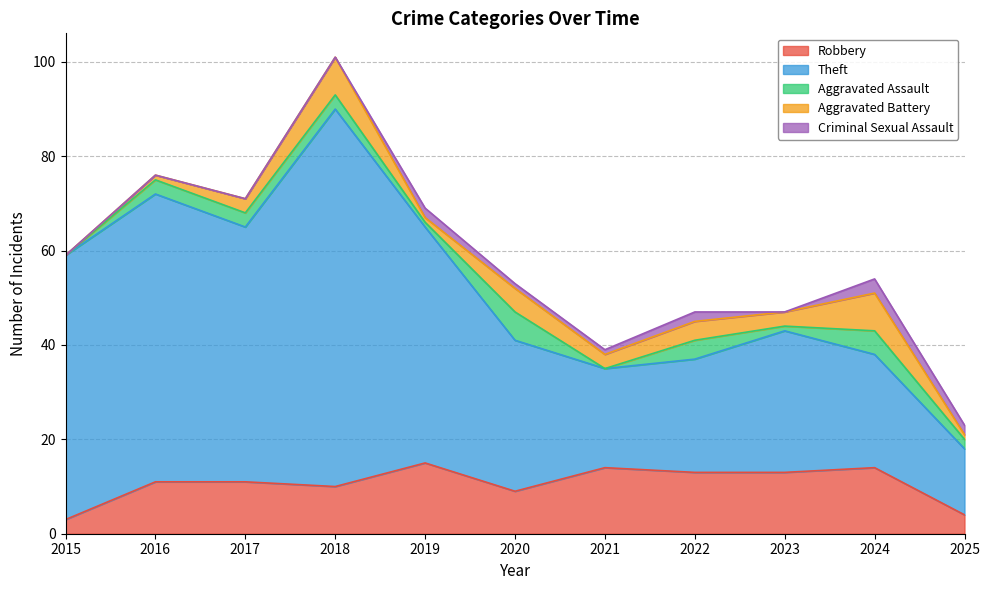

At which label does Aggravated Assault reach its minimum?

2015